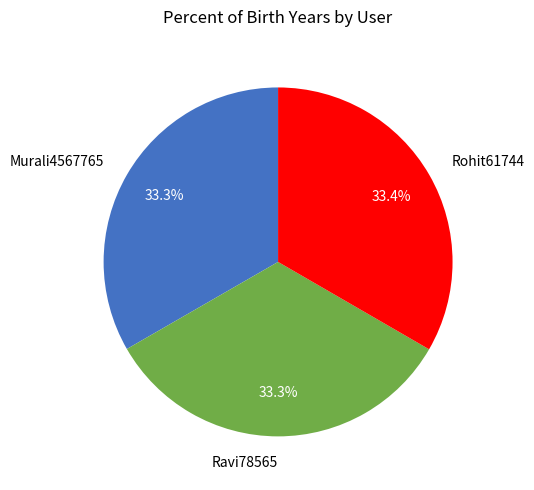

To the nearest percent, what portion does Ravi78565 represent?

33%